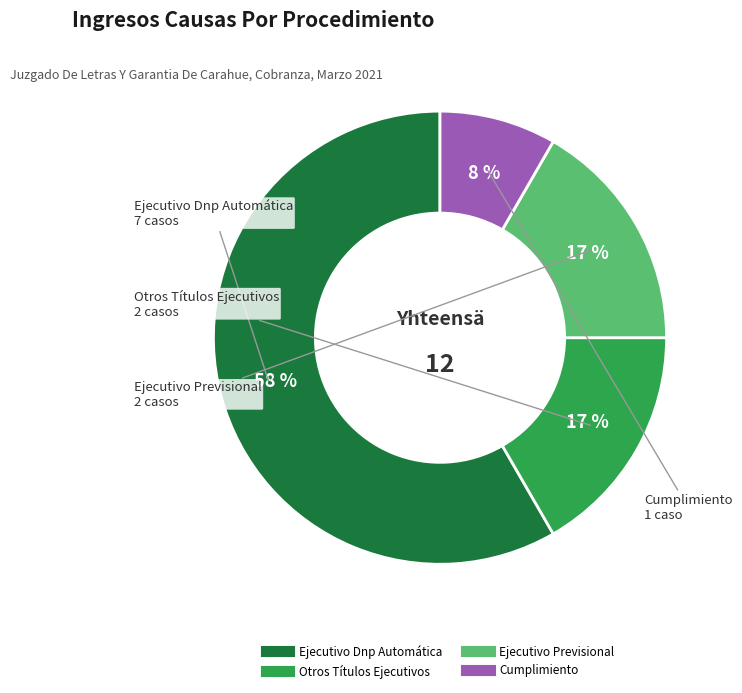

What percentage is the Ejecutivo Dnp Automática slice, to the nearest percent?

58%